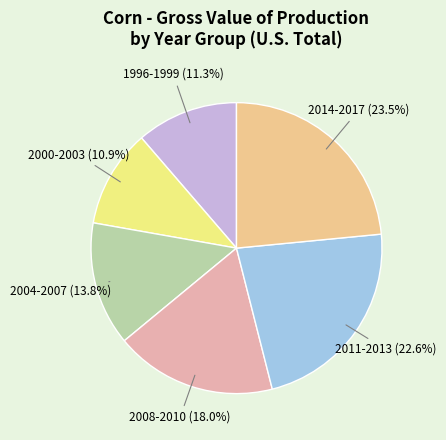

To the nearest percent, what is the difference between the largest and smallest slice percentages?

13%